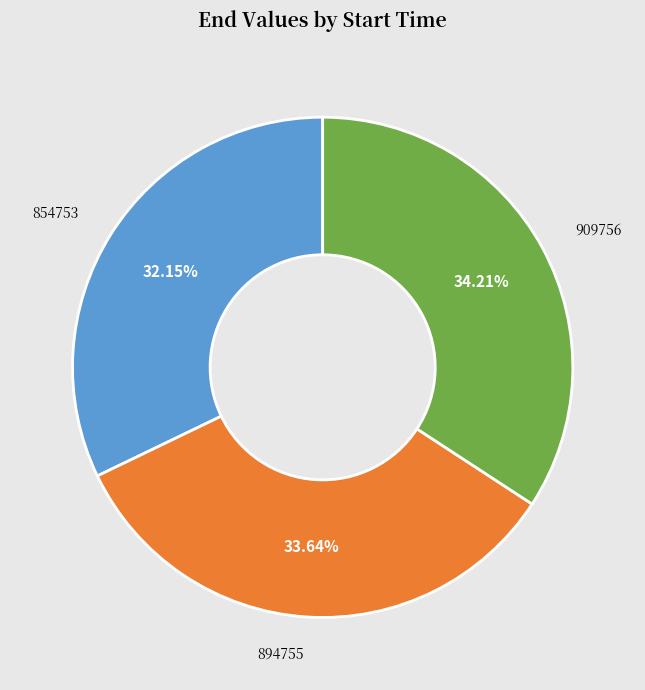

Approximately how many times larger is the value at 909756 compared to 854753?

1.1